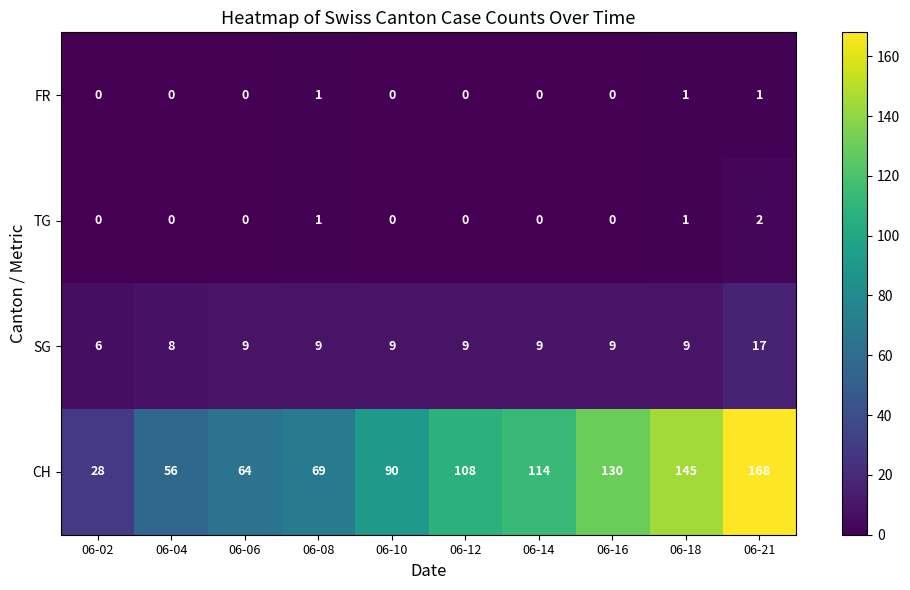

Is it true that CH equals 114 at 06-14?

True